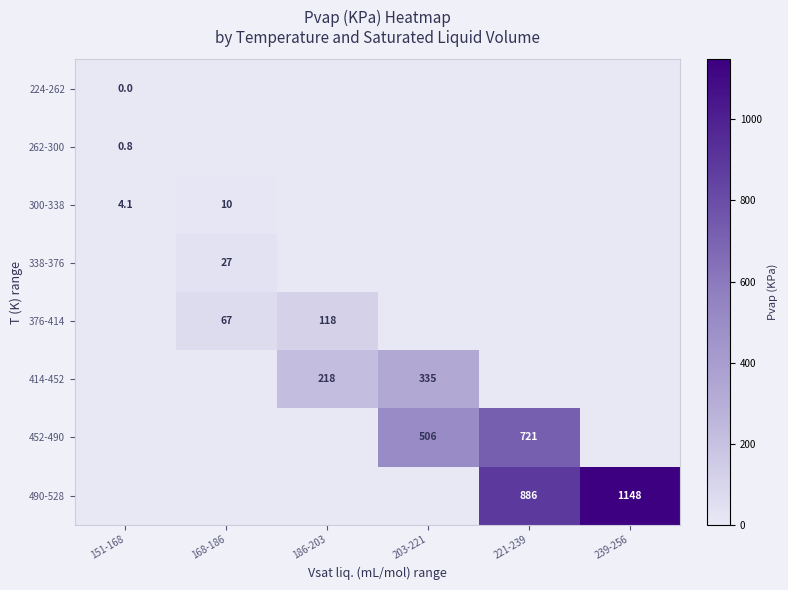

The 490-528 series shows 1724.2 at 239-256. True or false?

False